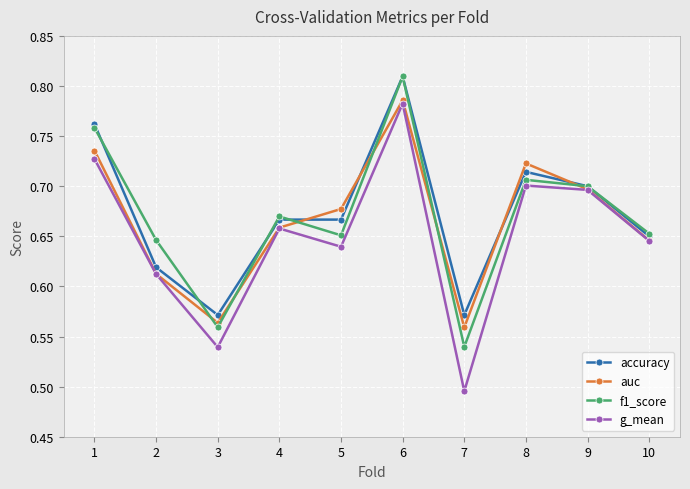

True or false: auc has a value of 0.4 at 1.

False